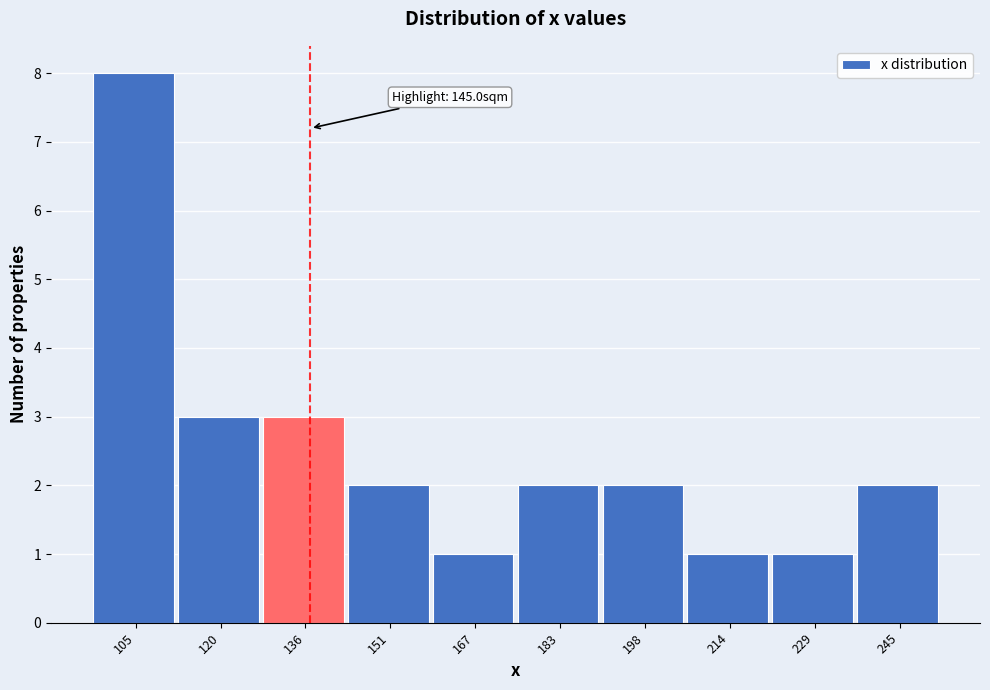

Reading left to right, extract all data points from this chart.

105=8	120=3	136=3	151=2	167=1	183=2	198=2	214=1	229=1	245=2